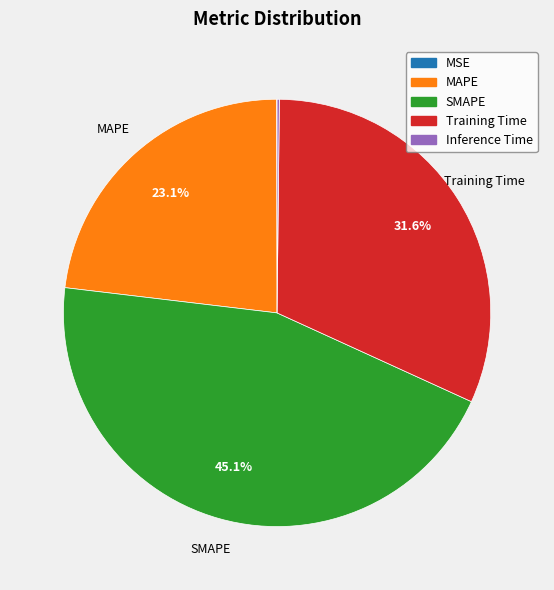

How much of the chart is everything except SMAPE?

54.9%